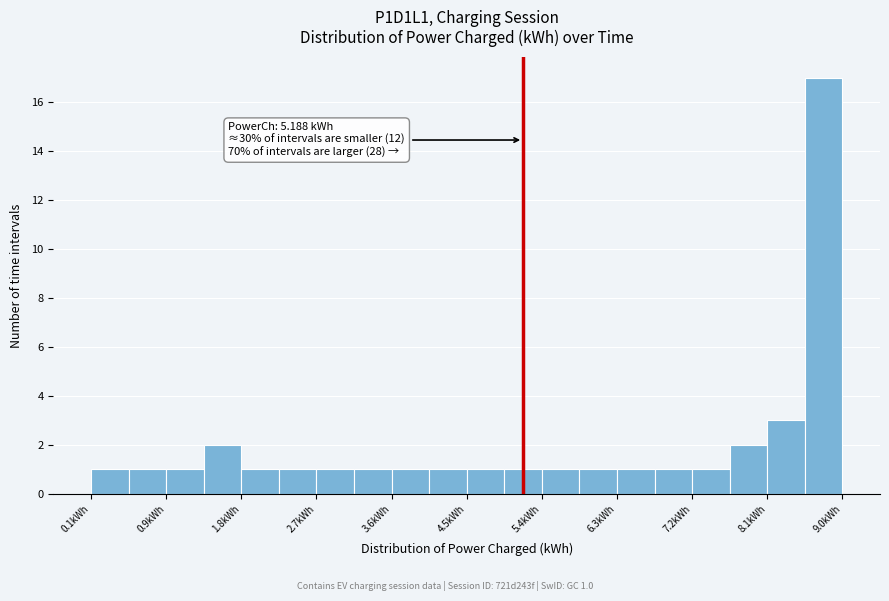

Over which range of the x-axis is the bar tallest?

8.5 to 9.0